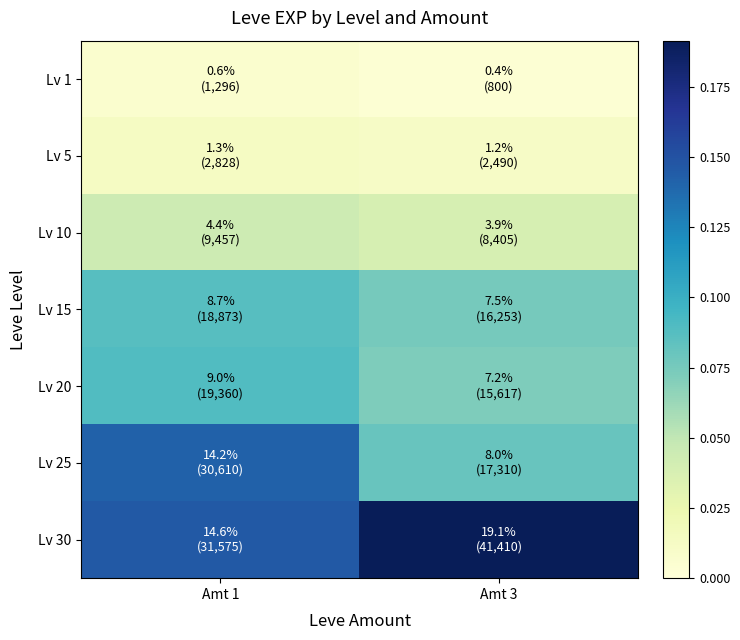

What is the difference between the highest and lowest values at Amt 1?

0.1